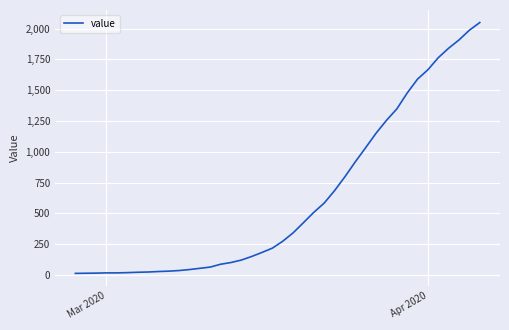

What is the maximum value shown in the chart?

2049